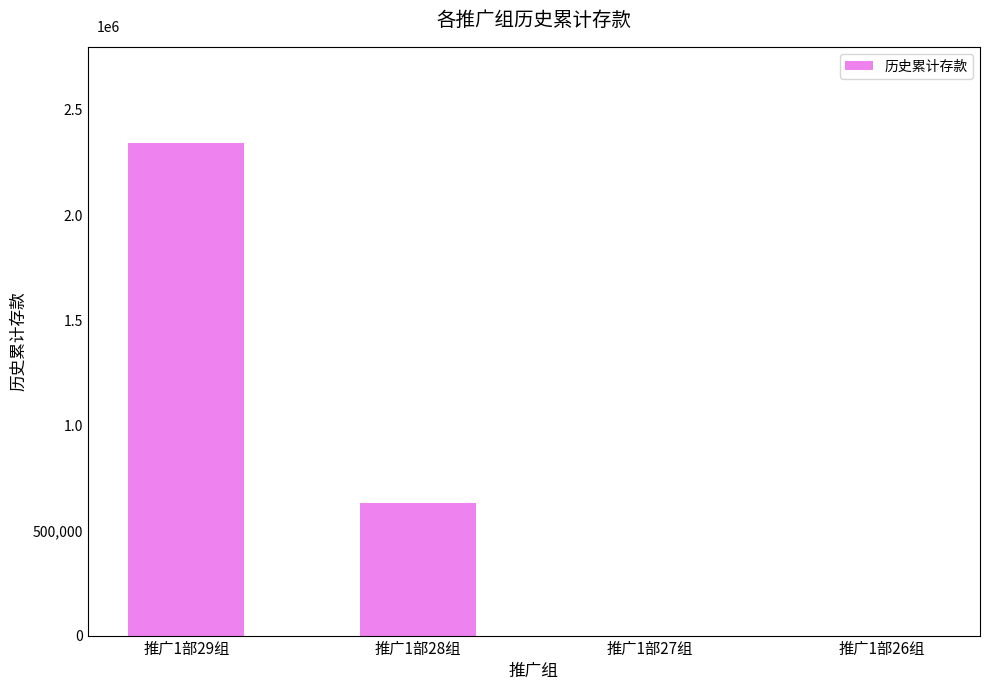

Reading left to right, list all the values displayed in this chart.

2343184.9	630474.7	0.0	0.0